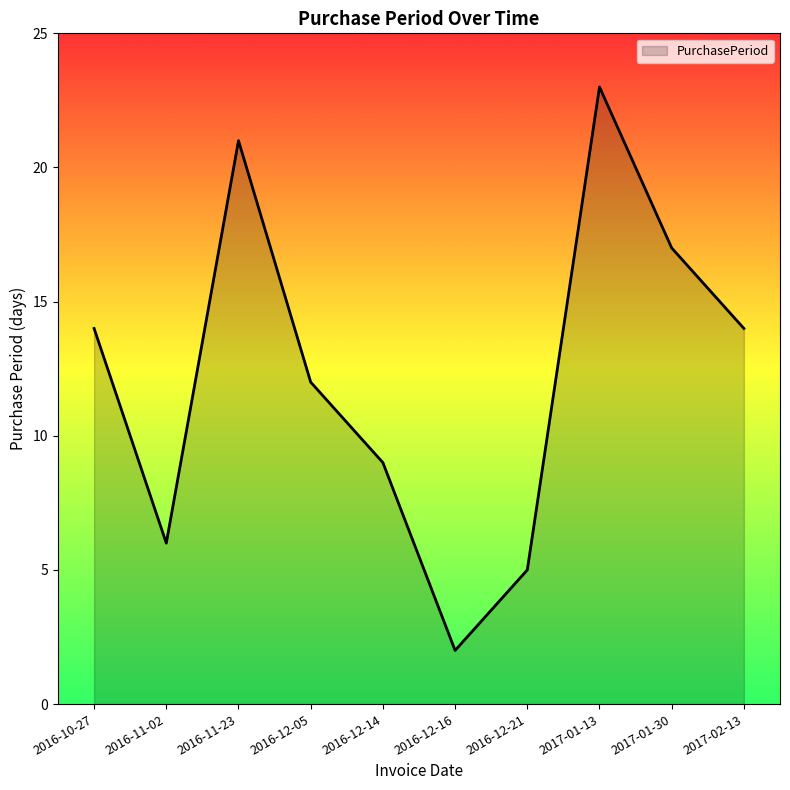

What is the ratio of the value at 2017-02-13 to the value at 2016-12-21?

2.8